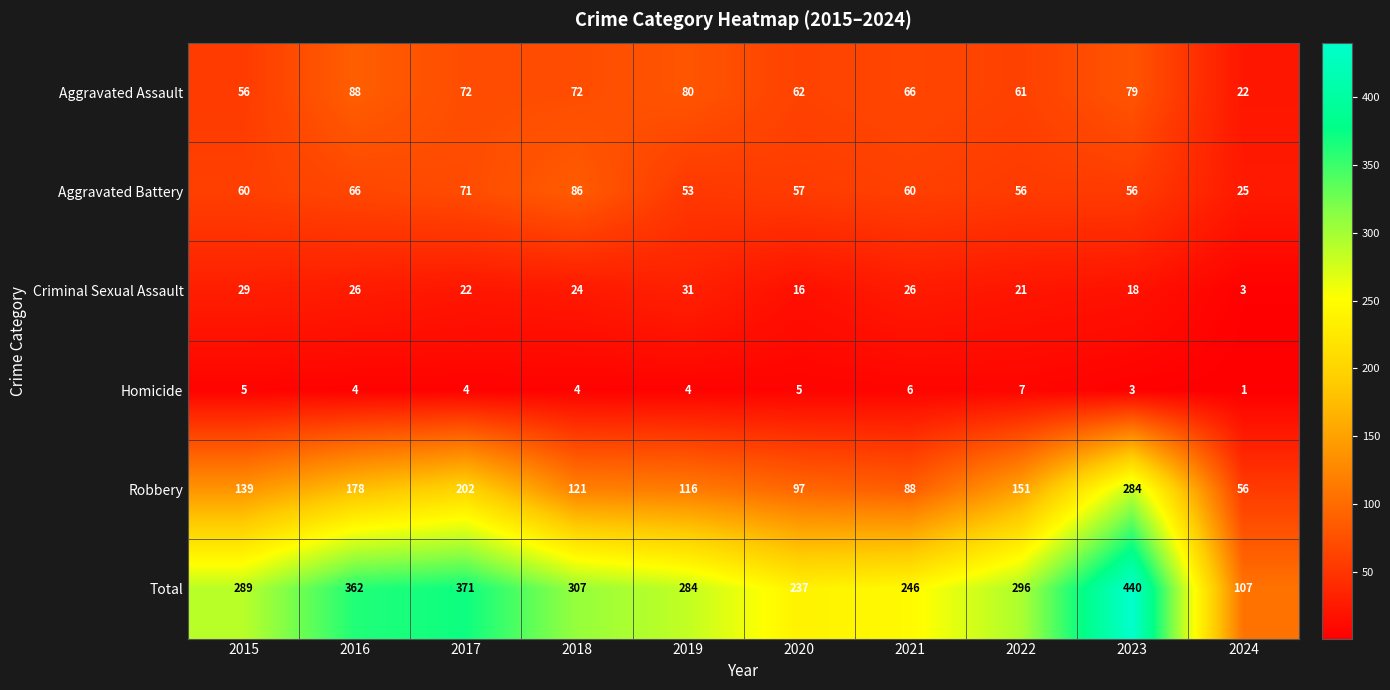

At which category is the sum across all series the highest?

2023